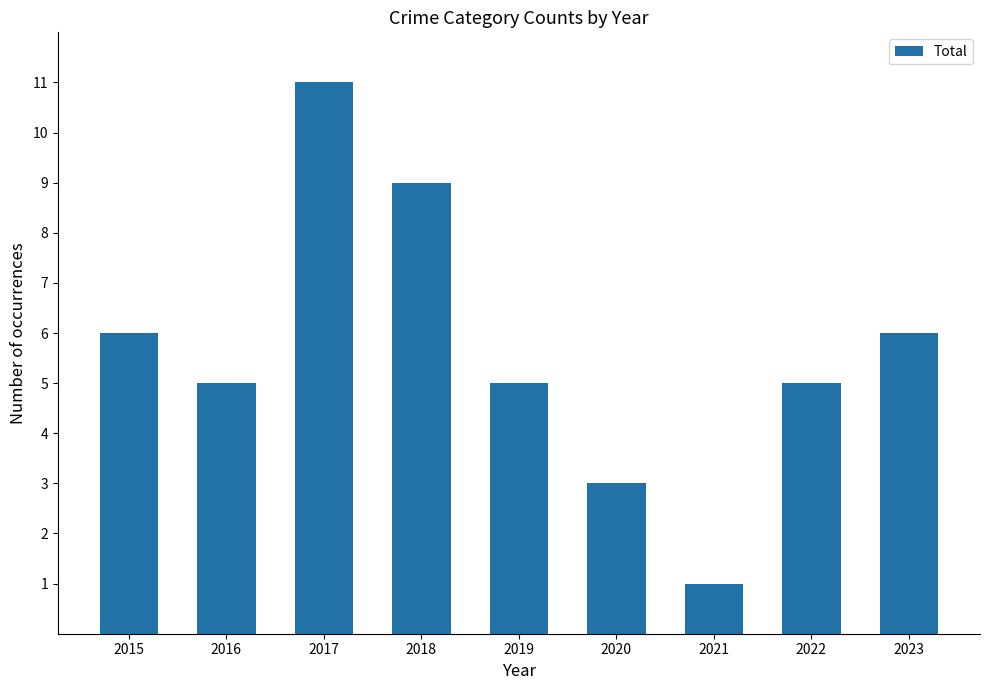

Count the number of data series in this chart.

1